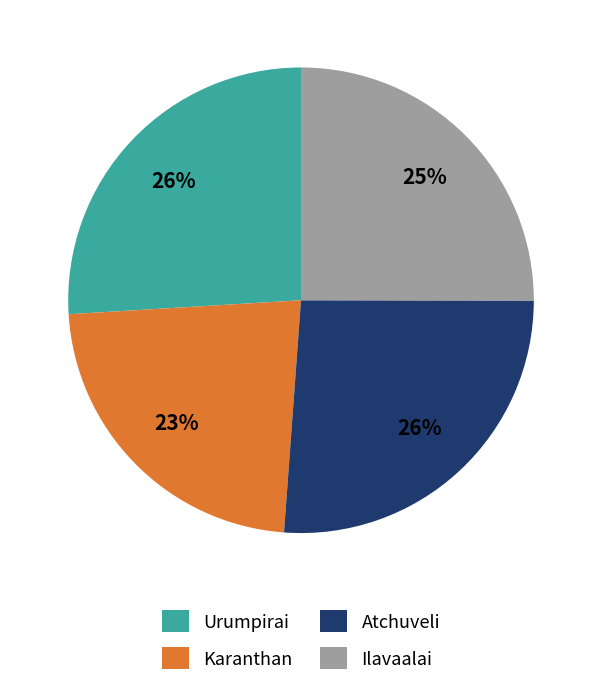

Does Karanthan represent more than half of the total?

No